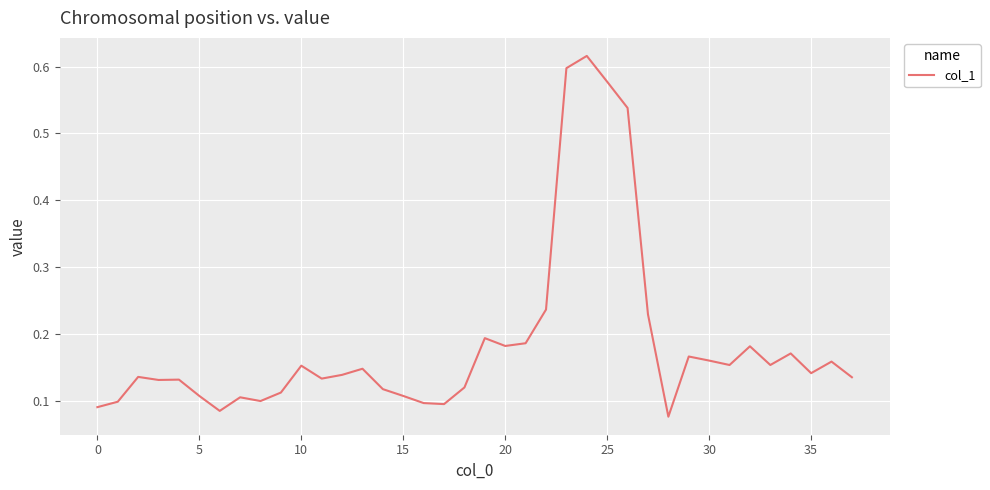

What is the greatest value displayed?

0.6